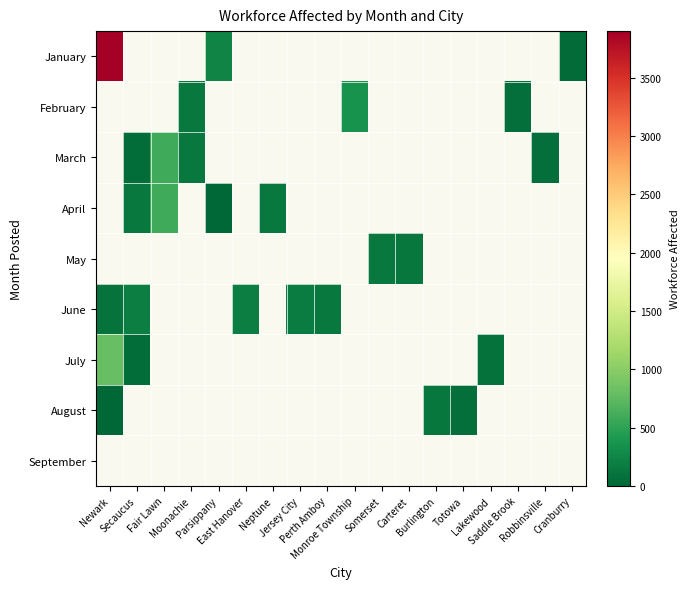

What is the smallest value displayed?

1.0